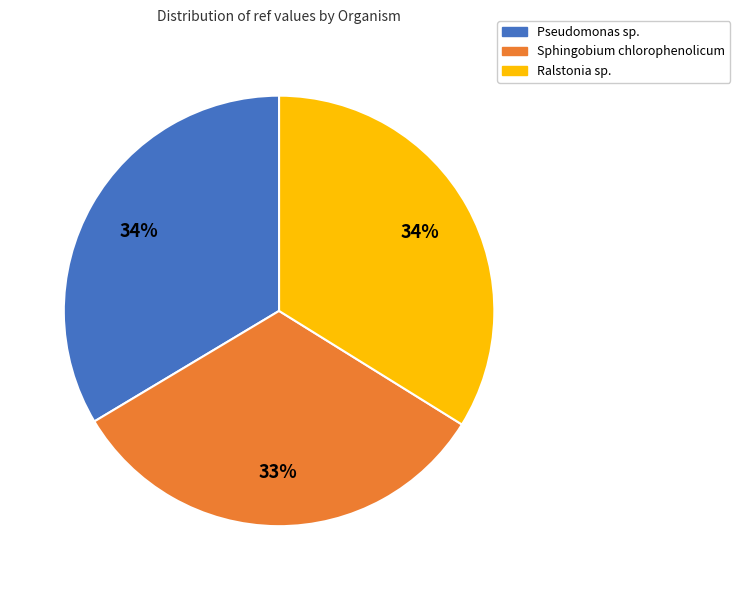

How many segments does this pie chart have?

3